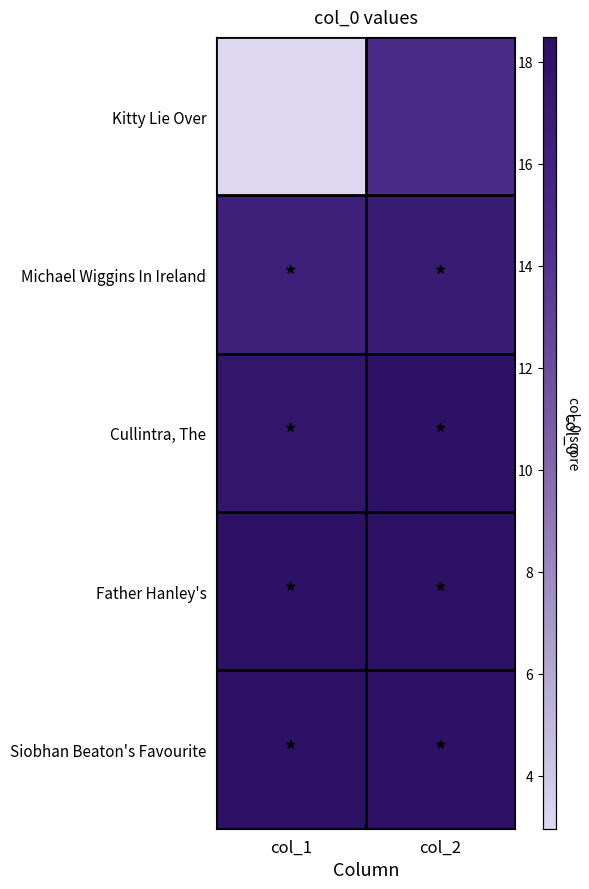

At how many categories does at least one series exceed 17?

2